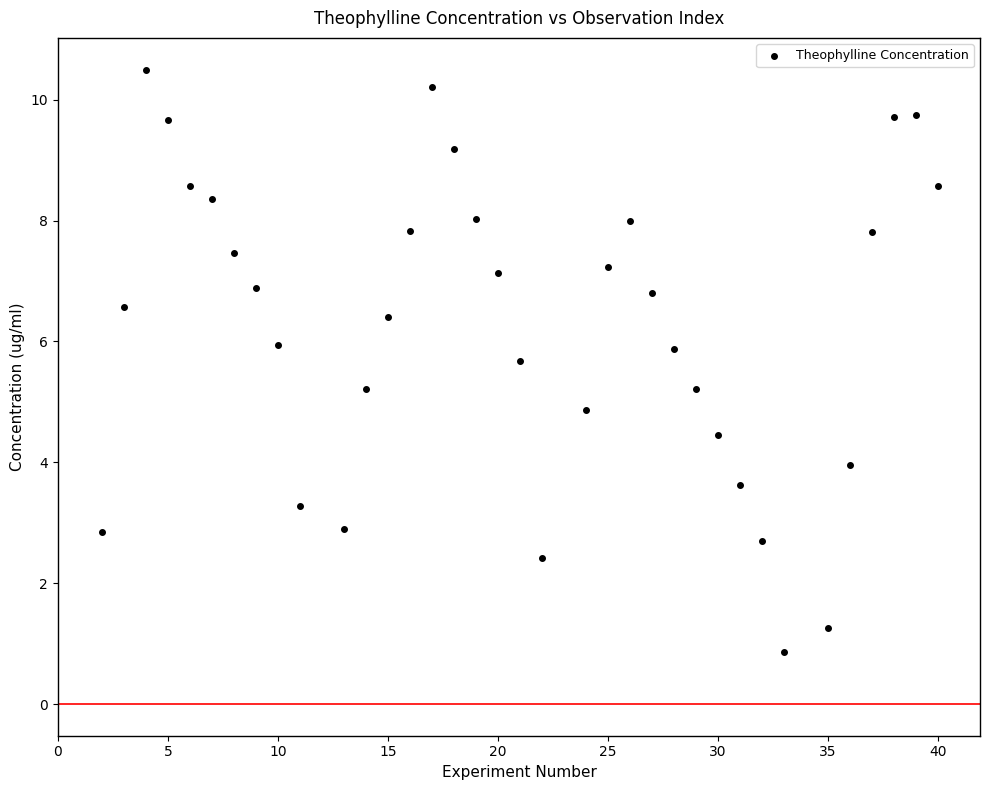

What is the range of X values (max minus min)?

38.0